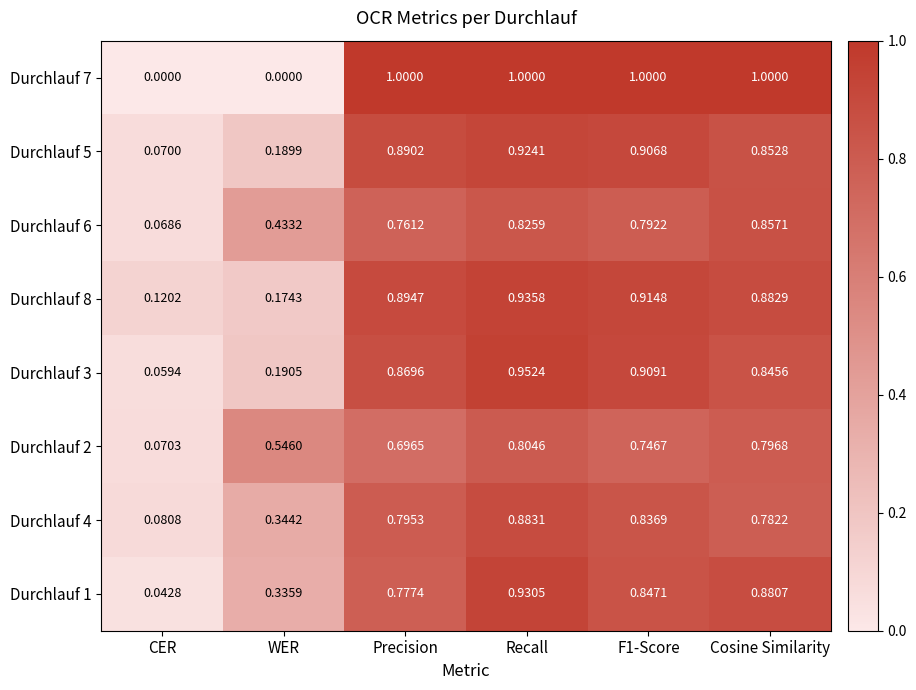

At which label does Durchlauf 1 reach its minimum?

CER